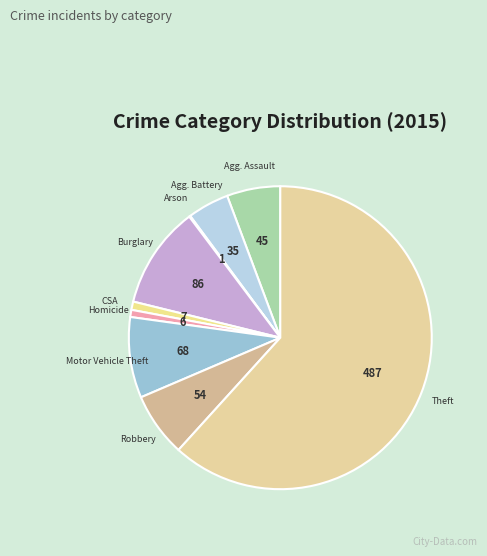

What is the majority slice?

Theft